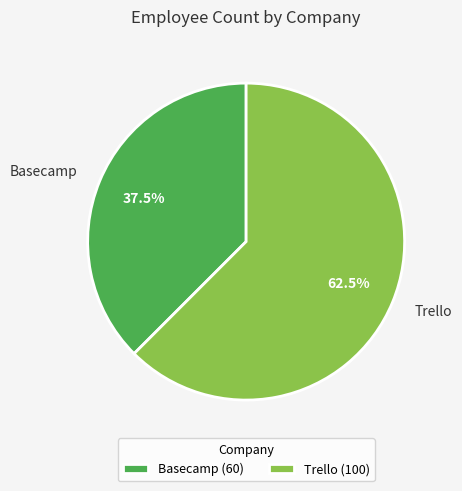

Is Basecamp the majority of the pie?

No